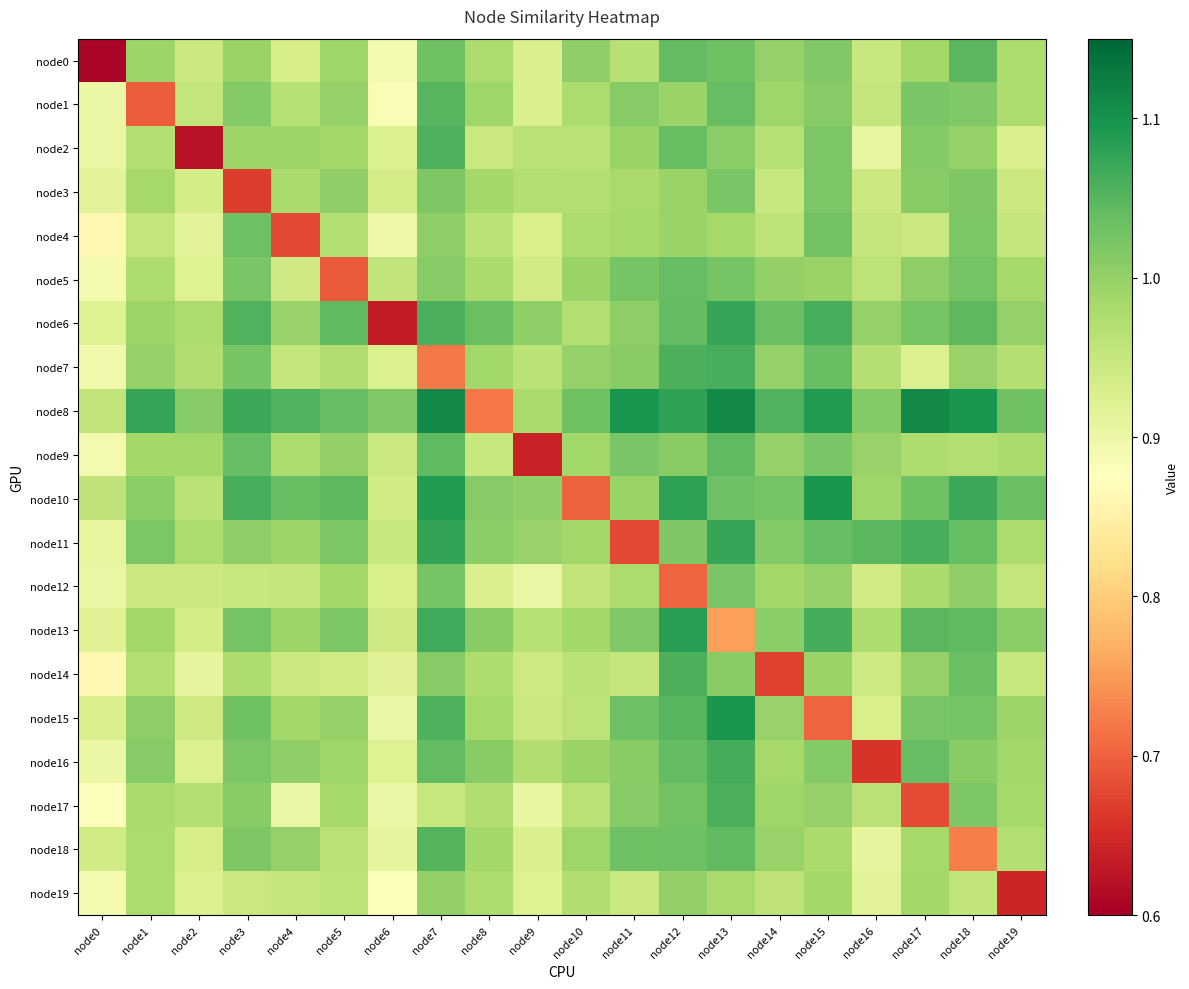

Between node13 and node16, which series saw the biggest shift?

node16